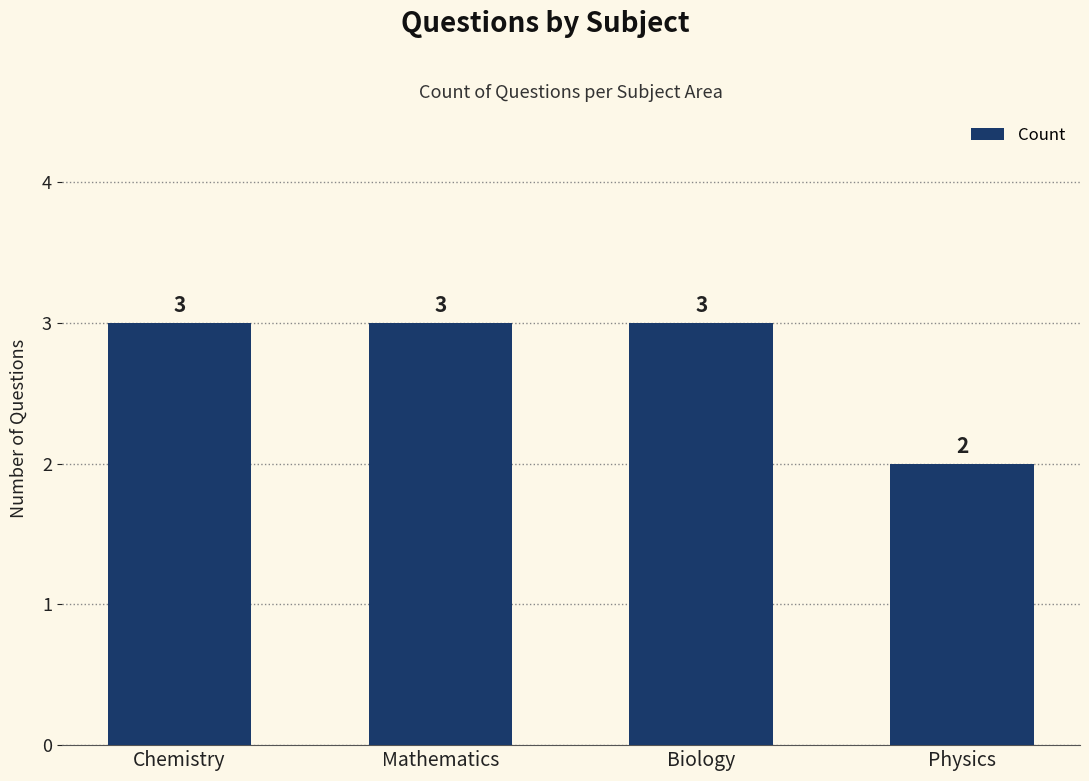

Is it true that the value at Chemistry is 2?

False